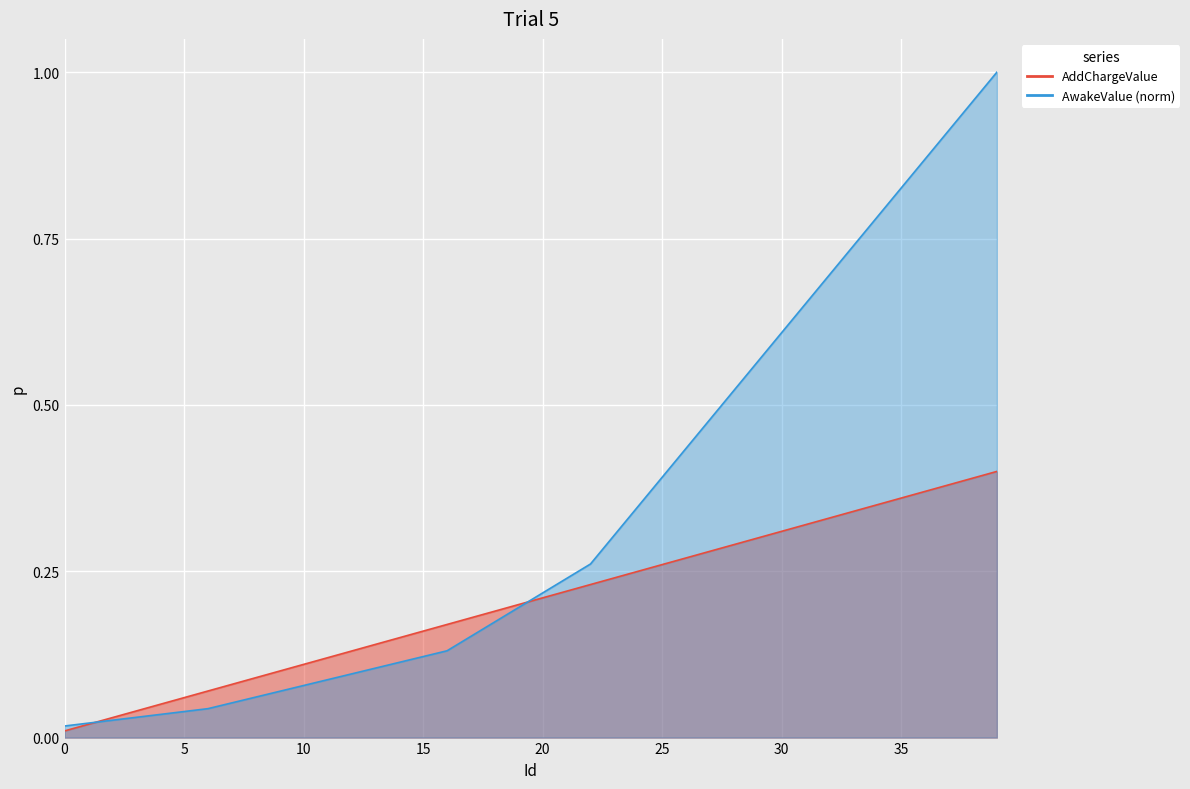

Which series has the largest total across all categories?

AwakeValue_norm